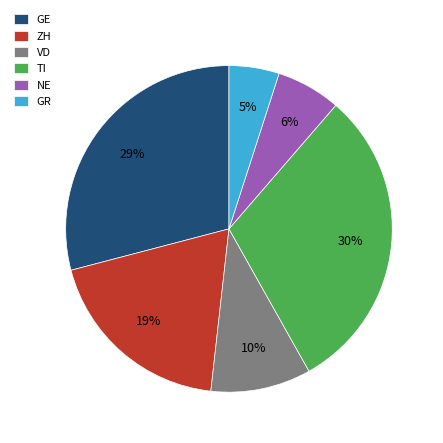

Count the number of slices in the pie.

6